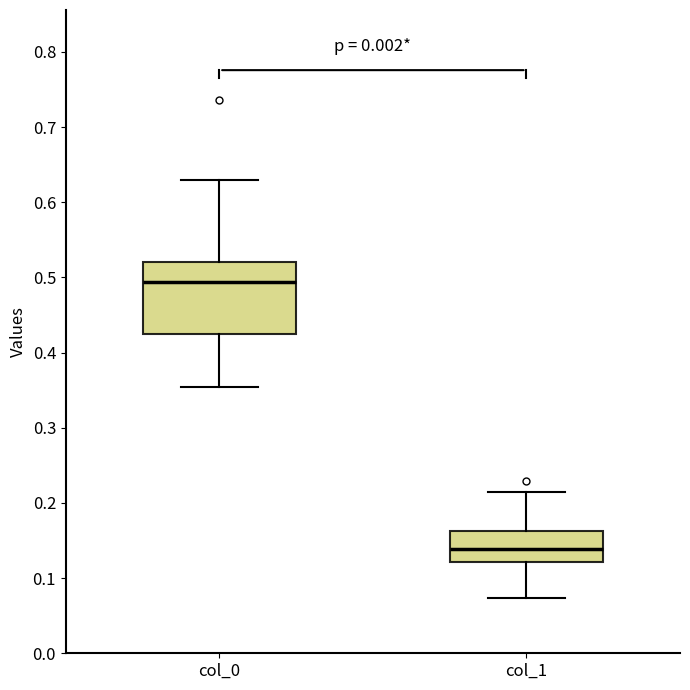

Which box has the lowest median line?

col_1